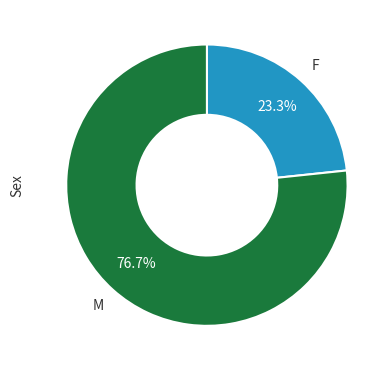

Is there any slice that represents more than half of the pie?

Yes